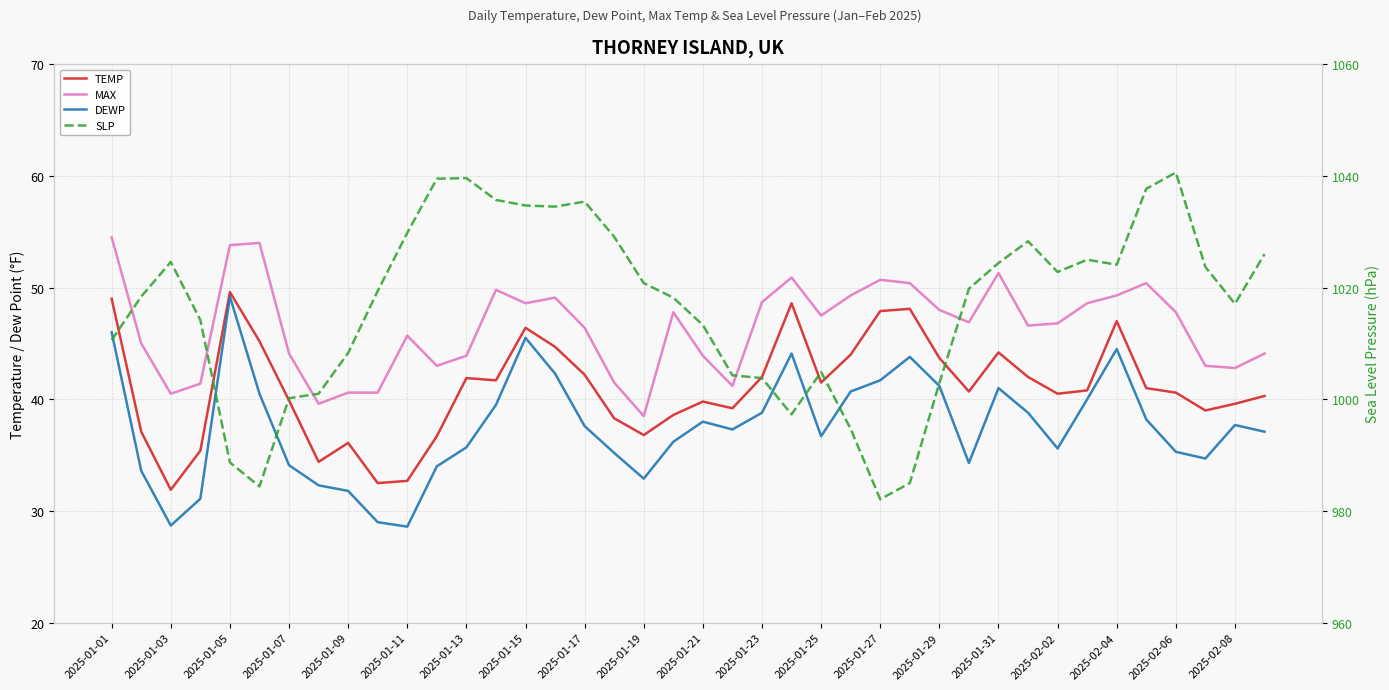

Rank the series by their maximum value, from highest to lowest.

SLP, MAX, TEMP, DEWP